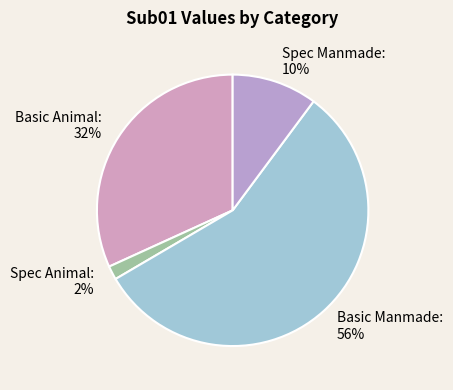

To the nearest percent, what is the average slice percentage?

25%